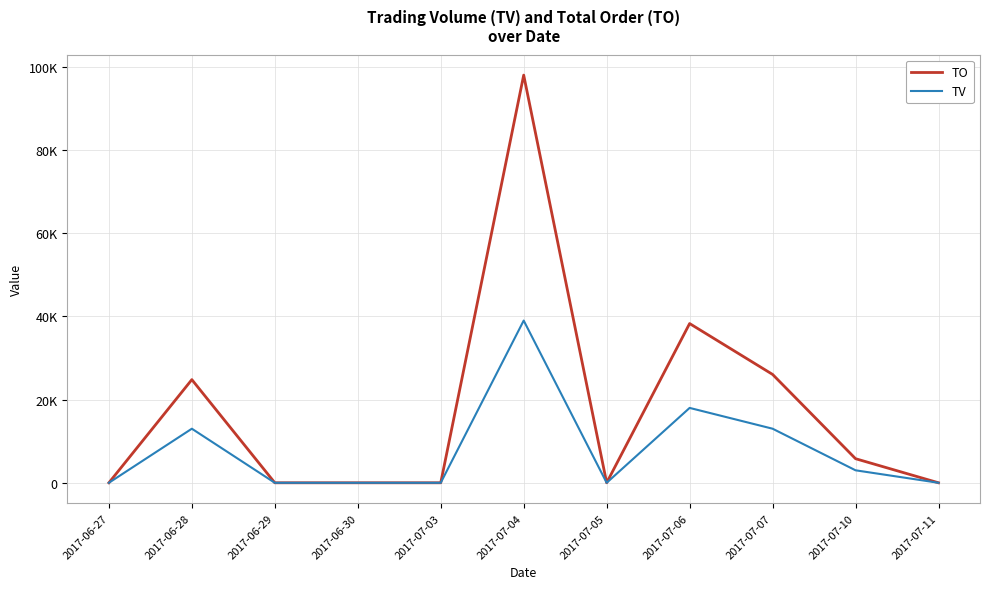

What position from the right is 2017-07-04?

6